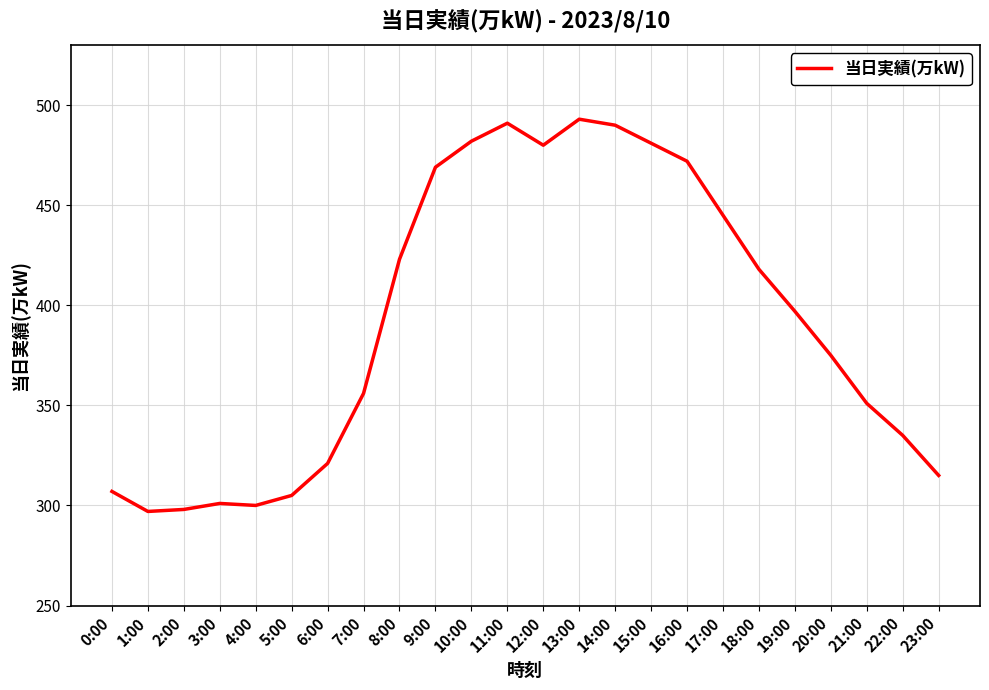

The chart shows a value of 172 at 0:00. True or false?

False